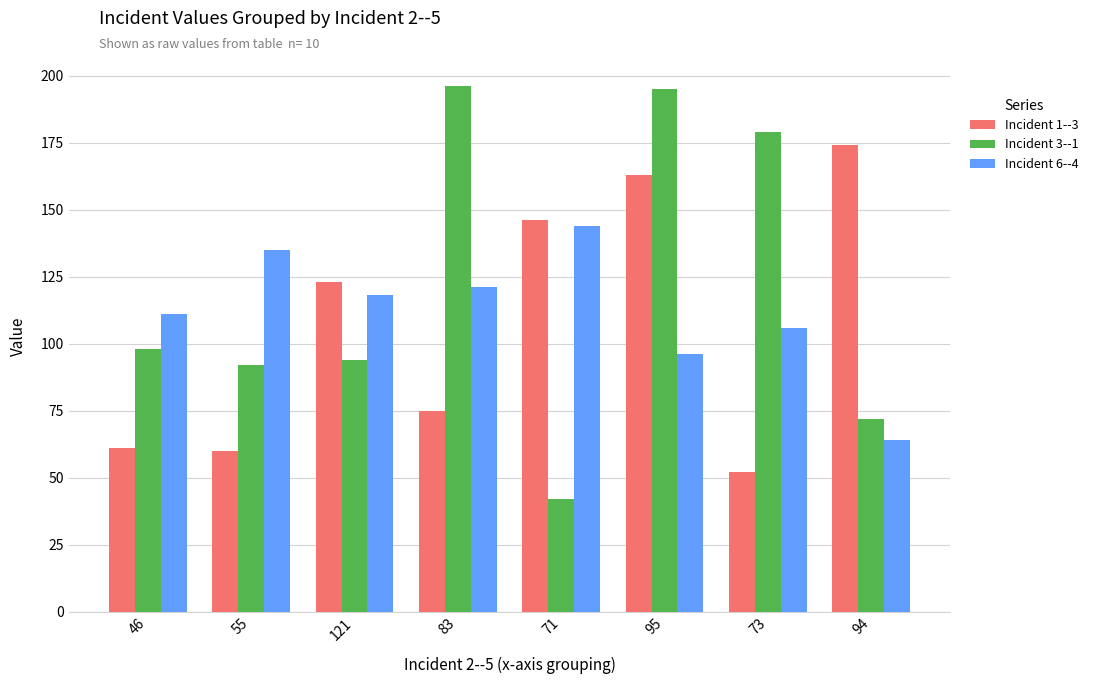

List the series in order of their peak value, highest first.

Incident 3--1, Incident 1--3, Incident 6--4